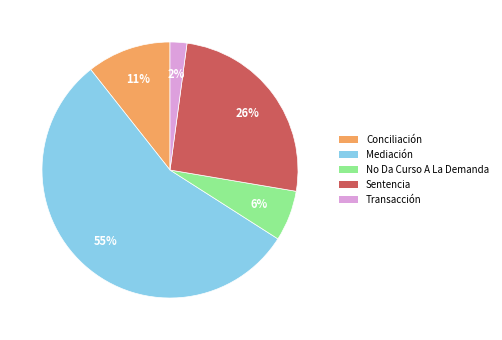

Is it true that Conciliación is 11% of the pie?

True